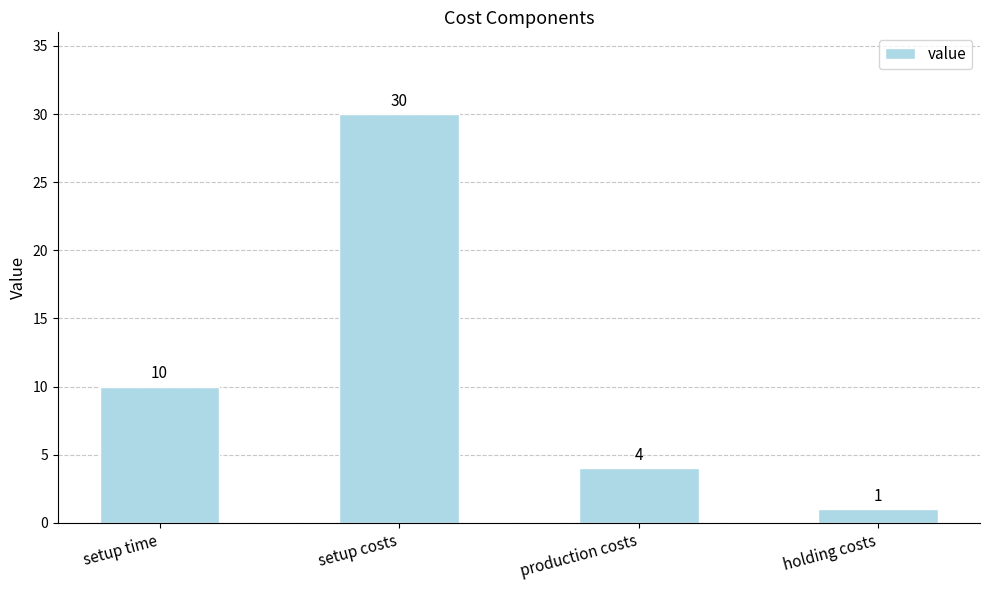

Reading right to left, extract all data points from this chart.

1	4	30	10